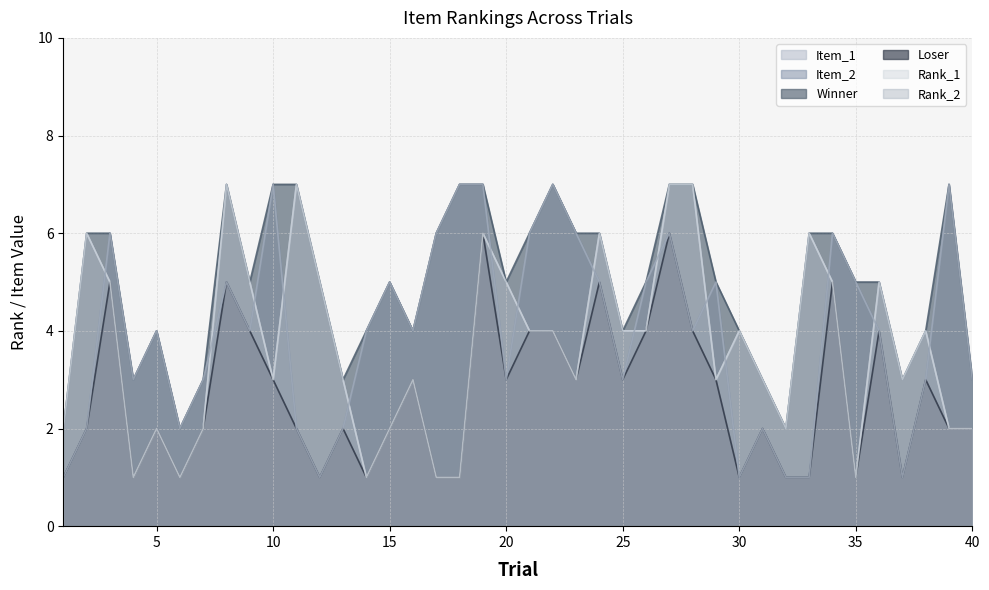

Reading left to right, list all the values displayed in this chart.

Item_1: 1=2	2=6	3=5	4=1	5=2	6=1	7=2	8=7	9=5	10=3	11=7	12=5	13=3	14=1	15=2	16=3	17=1	18=1	19=6	20=5	21=4	22=4	23=3	24=6	25=4	26=4	27=7	28=7	29=3	30=4	31=3	32=2	33=6	34=5	35=1	36=5	37=3	38=4	39=2	40=2
Item_2: 1=1	2=2	3=6	4=3	5=4	6=2	7=3	8=5	9=4	10=7	11=2	12=1	13=2	14=4	15=5	16=4	17=6	18=7	19=7	20=3	21=6	22=7	23=6	24=5	25=3	26=5	27=6	28=4	29=5	30=1	31=2	32=1	33=1	34=6	35=5	36=4	37=1	38=3	39=7	40=3
Winner: 1=2	2=6	3=6	4=3	5=4	6=2	7=3	8=7	9=5	10=7	11=7	12=5	13=3	14=4	15=5	16=4	17=6	18=7	19=7	20=5	21=6	22=7	23=6	24=6	25=4	26=5	27=7	28=7	29=5	30=4	31=3	32=2	33=6	34=6	35=5	36=5	37=3	38=4	39=7	40=3
Loser: 1=1	2=2	3=5	4=1	5=2	6=1	7=2	8=5	9=4	10=3	11=2	12=1	13=2	14=1	15=2	16=3	17=1	18=1	19=6	20=3	21=4	22=4	23=3	24=5	25=3	26=4	27=6	28=4	29=3	30=1	31=2	32=1	33=1	34=5	35=1	36=4	37=1	38=3	39=2	40=2
Rank_1: 1=2	2=6	3=5	4=1	5=2	6=1	7=2	8=7	9=5	10=3	11=7	12=5	13=3	14=1	15=2	16=3	17=1	18=1	19=6	20=5	21=4	22=4	23=3	24=6	25=4	26=4	27=7	28=7	29=3	30=4	31=3	32=2	33=6	34=5	35=1	36=5	37=3	38=4	39=2	40=2
Rank_2: 1=1	2=2	3=6	4=3	5=4	6=2	7=3	8=5	9=4	10=7	11=2	12=1	13=2	14=4	15=5	16=4	17=6	18=7	19=7	20=3	21=6	22=7	23=6	24=5	25=3	26=5	27=6	28=4	29=5	30=1	31=2	32=1	33=1	34=6	35=5	36=4	37=1	38=3	39=7	40=3